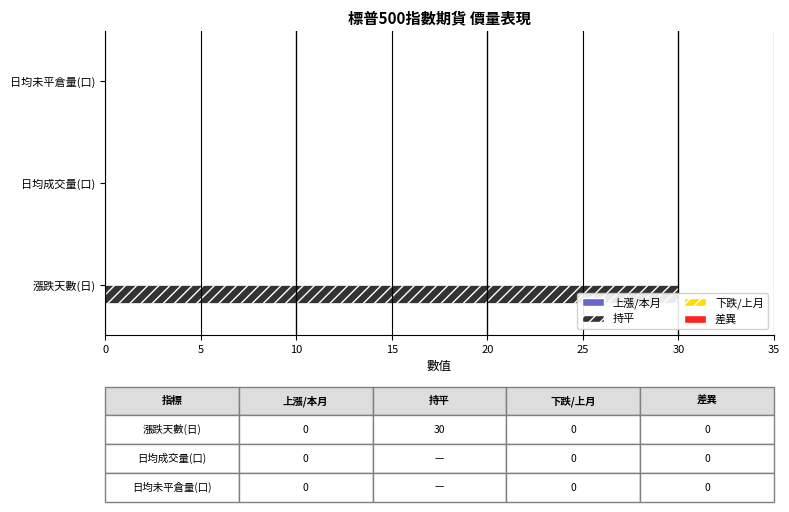

At how many categories does at least one series exceed 9?

1